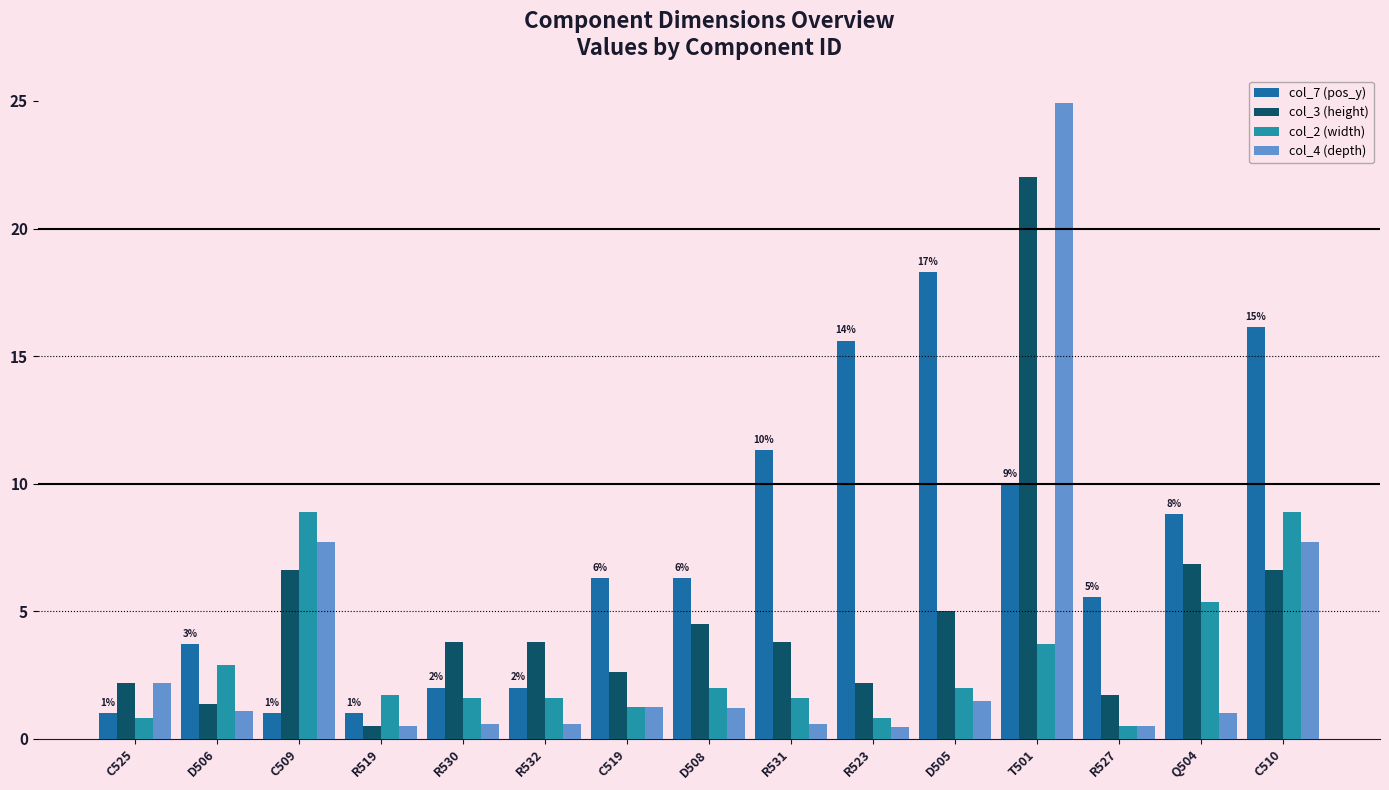

What is the smallest value displayed?

0.5